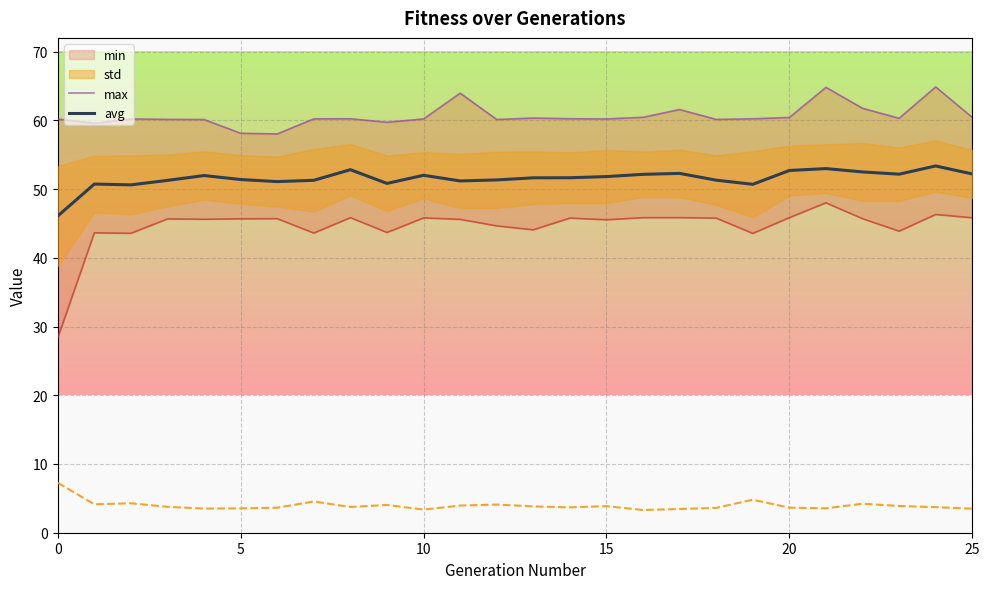

True or false: std and min intersect in this chart.

False